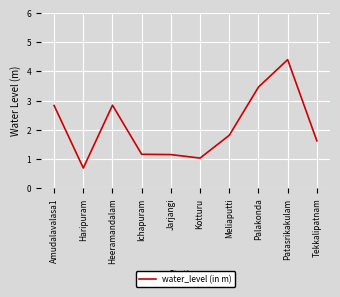

At which label is the value closest to 2?

Meliaputti